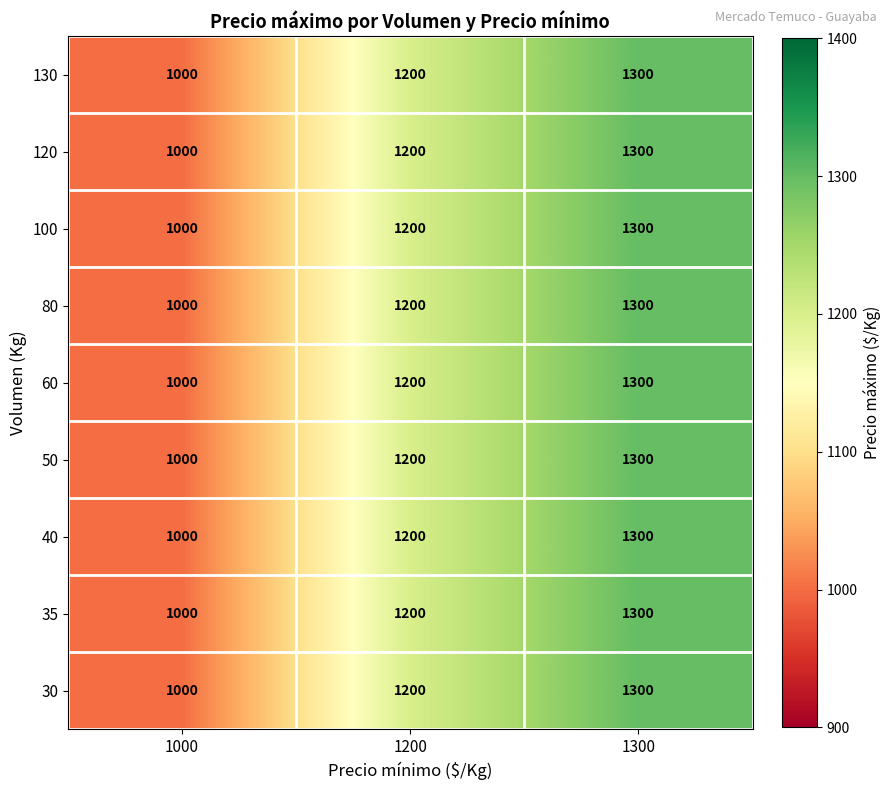

What is the difference between the maximum and minimum values in the 120 series?

300